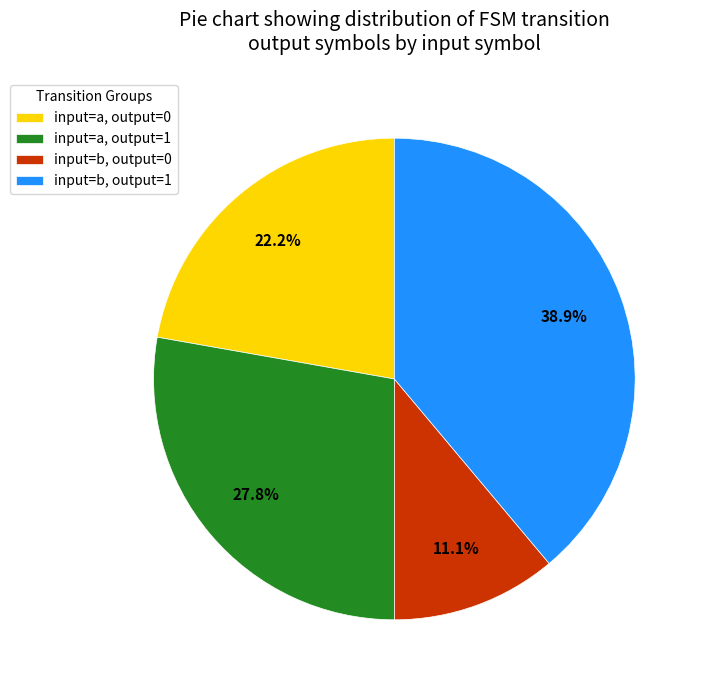

Is input=b, output=1 the majority of the pie?

No